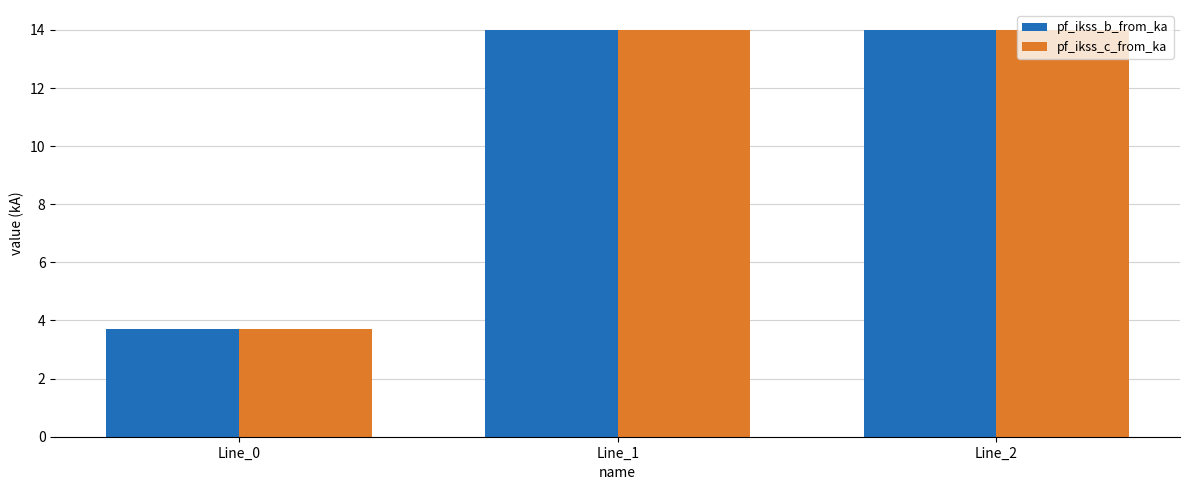

At how many categories does at least one series exceed 12?

2